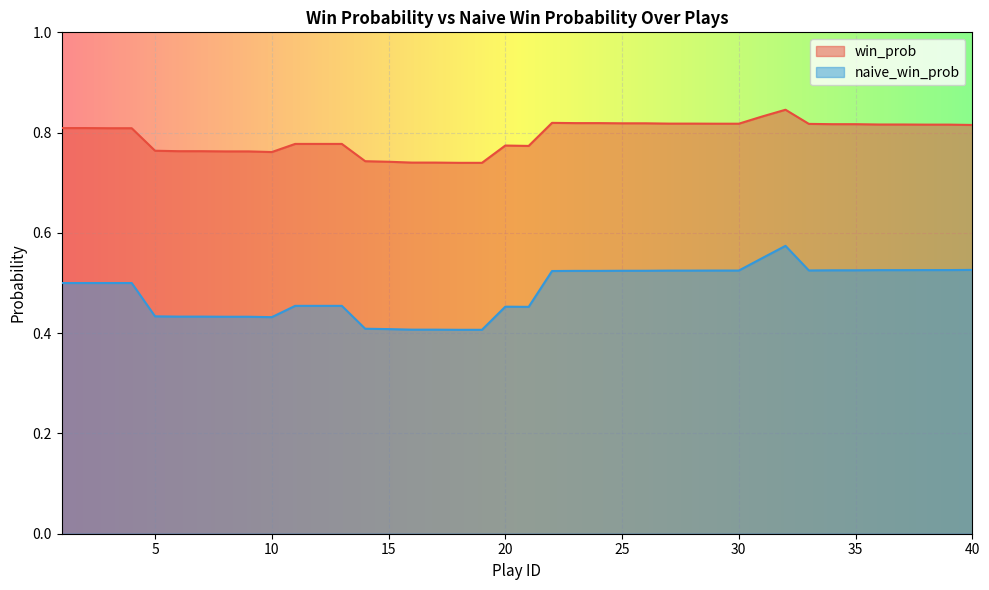

What is the total value across all series at 34?

1.3